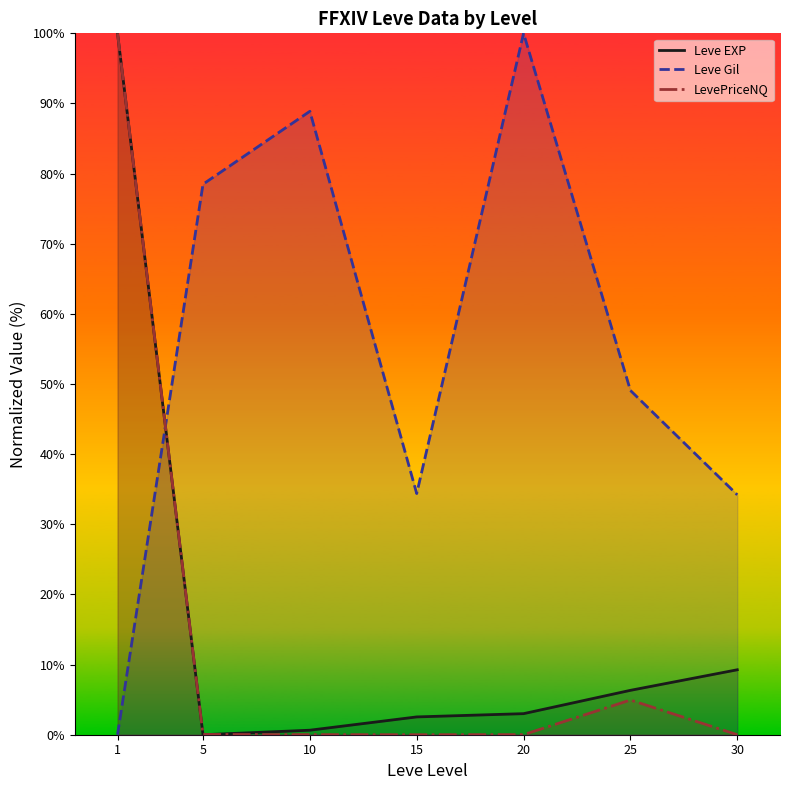

In LevePriceNQ, how many points are higher than both neighbors (excluding endpoints)?

1